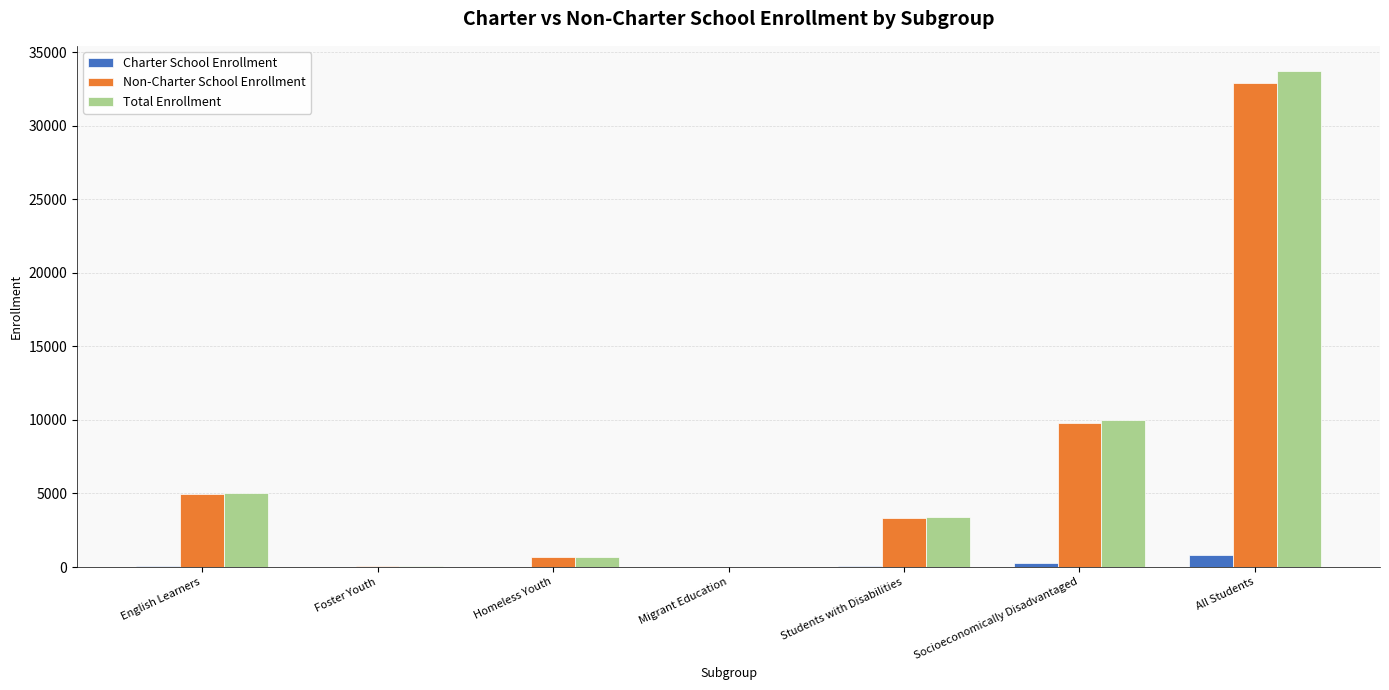

At which category is the sum across all series the highest?

All Students